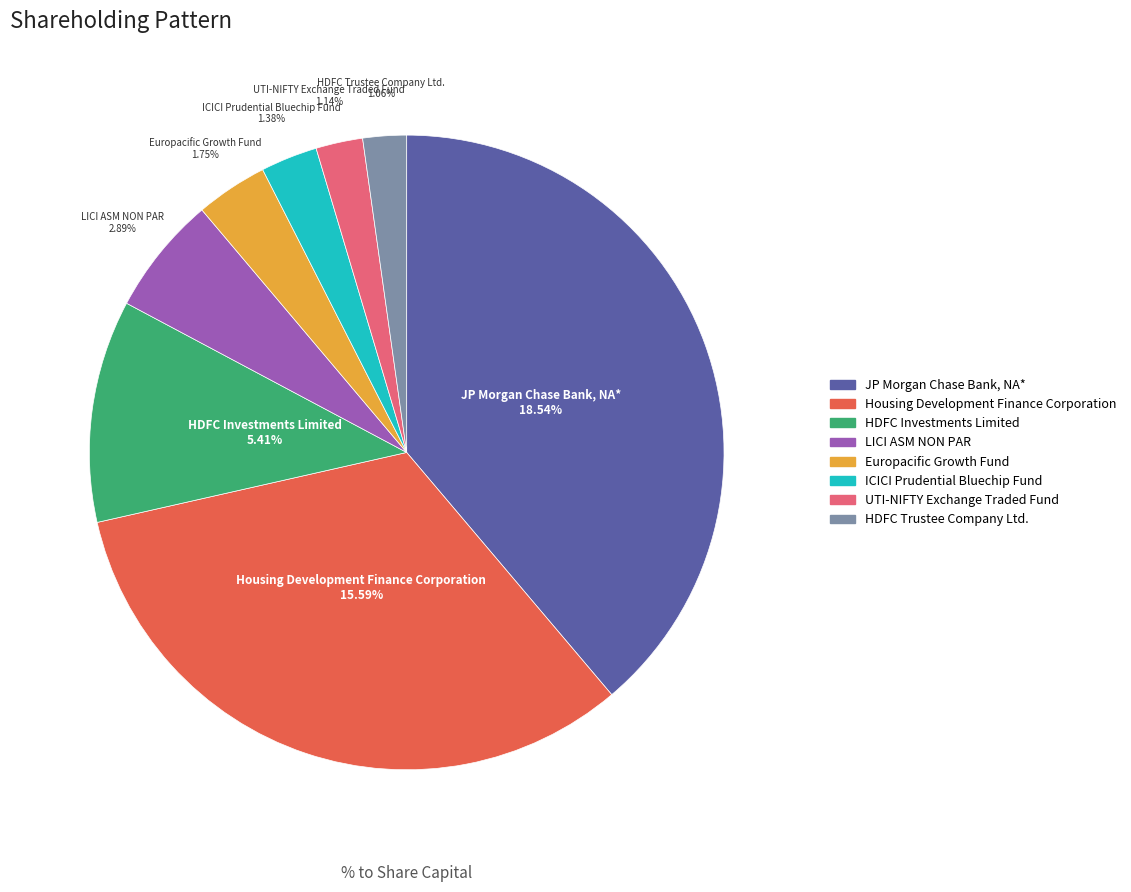

How many slices are in this pie chart?

8